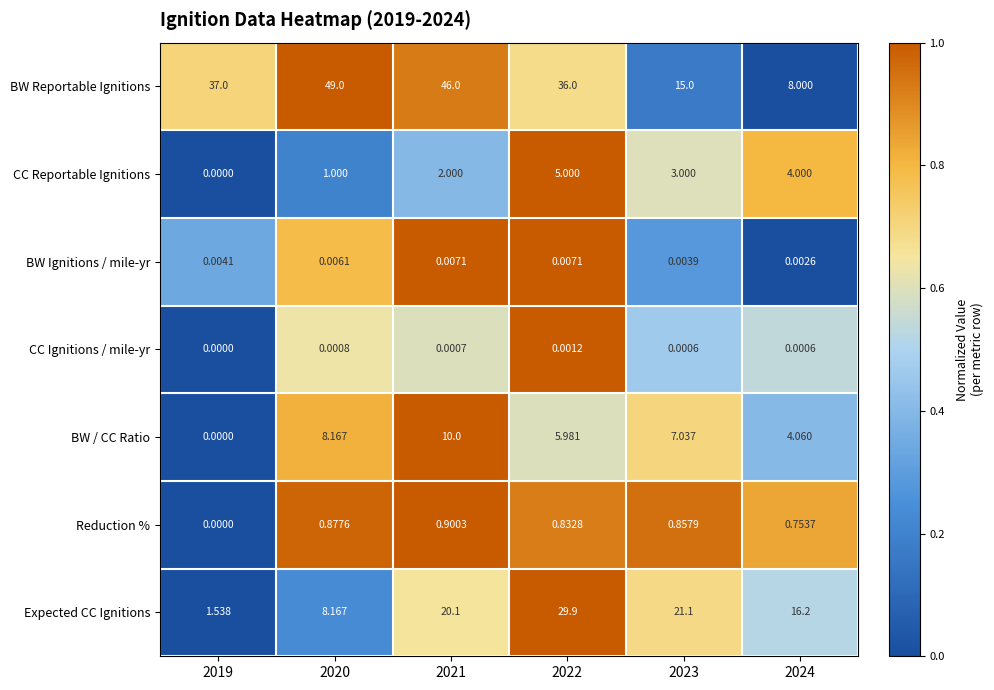

How many positive values does the Reduction % series have?

5